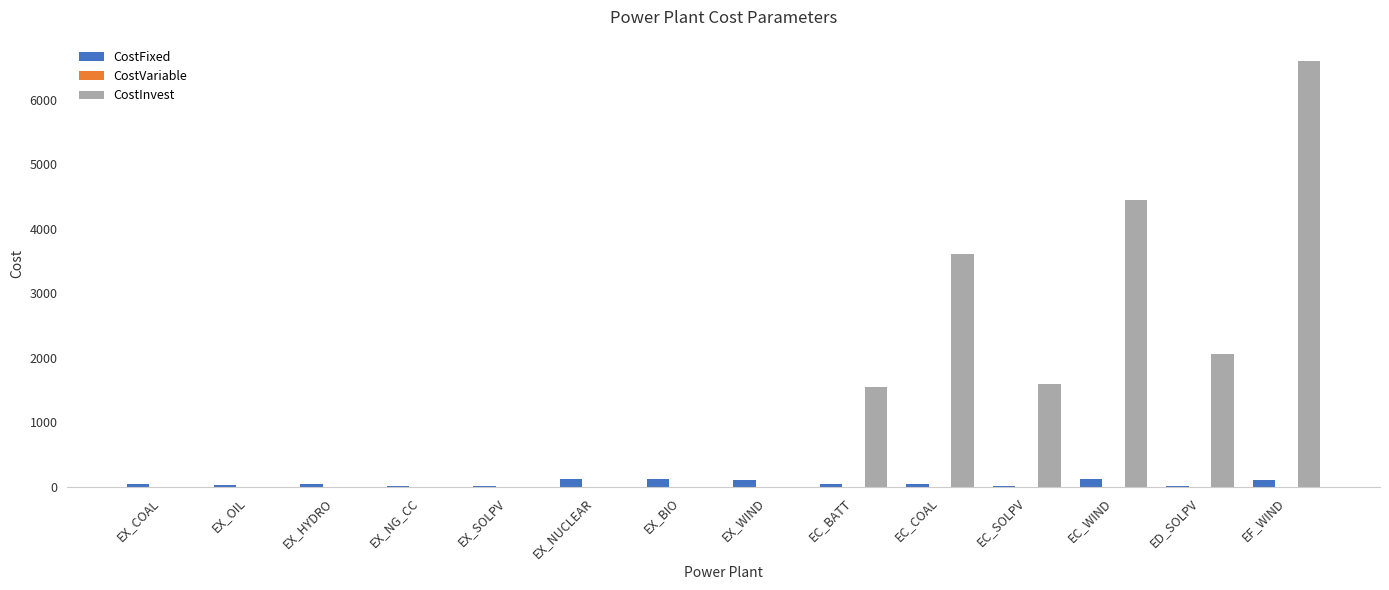

What is the spread (max minus min) of values at EX_HYDRO?

42.0